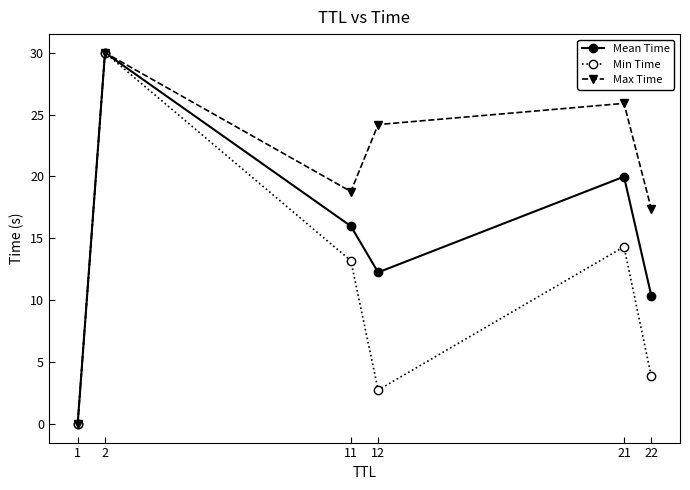

At which category is the sum across all series the highest?

2